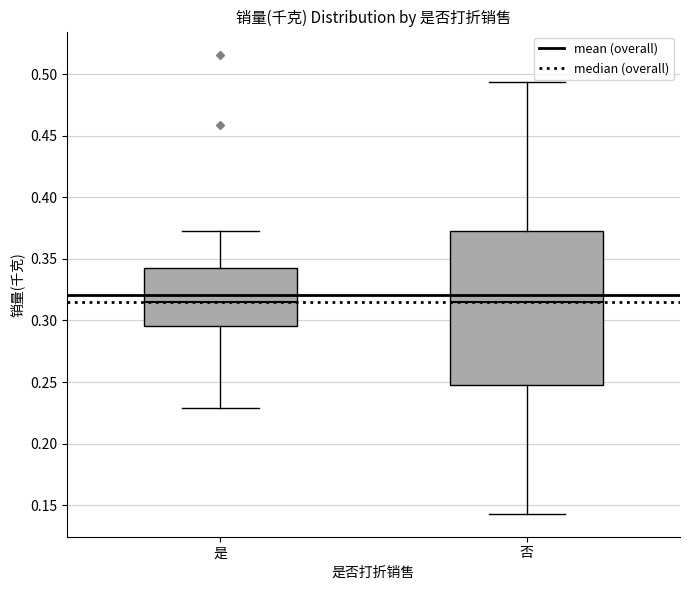

Reading left to right, transcribe this box plot: for each box, give where its median line is, the range the box spans, and where its two whiskers end, as read against the y-axis. The values are not printed on the chart, so give them approximately, as read against the axis.

是: median 0.315, box 0.295 to 0.340, whiskers 0.230 to 0.375
否: median 0.315, box 0.245 to 0.375, whiskers 0.145 to 0.495